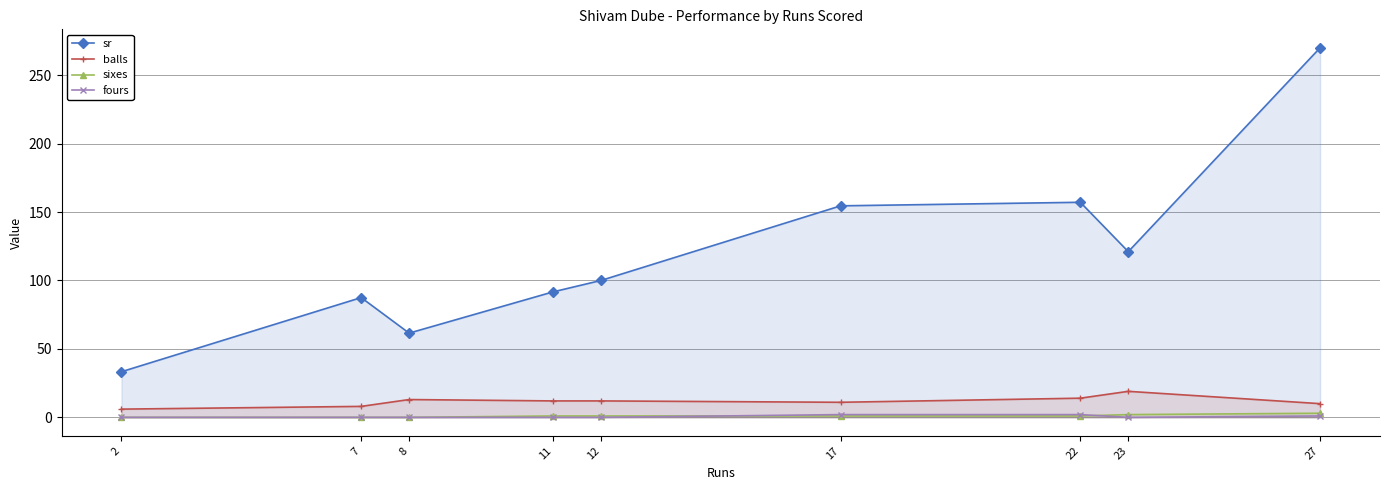

True or false: sr and fours intersect in this chart.

False